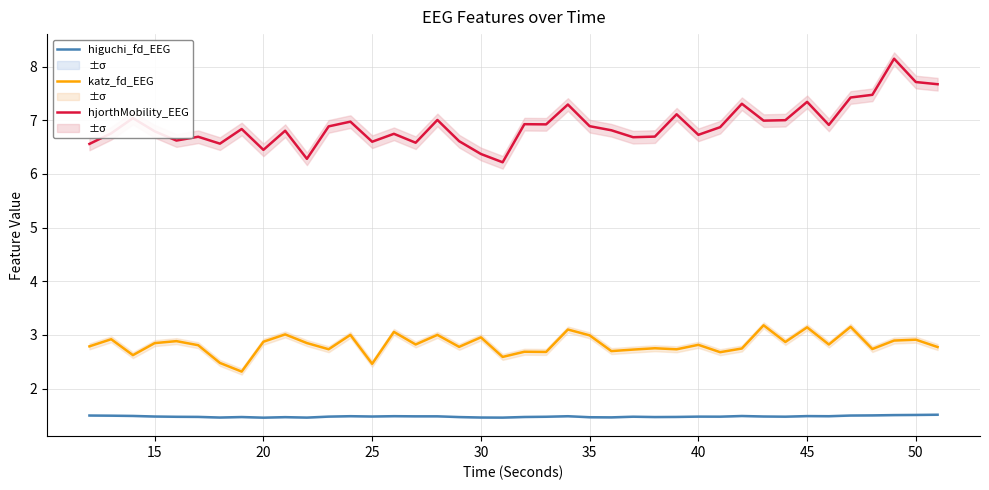

Which series has the widest spread of values?

hjorthMobility_EEG